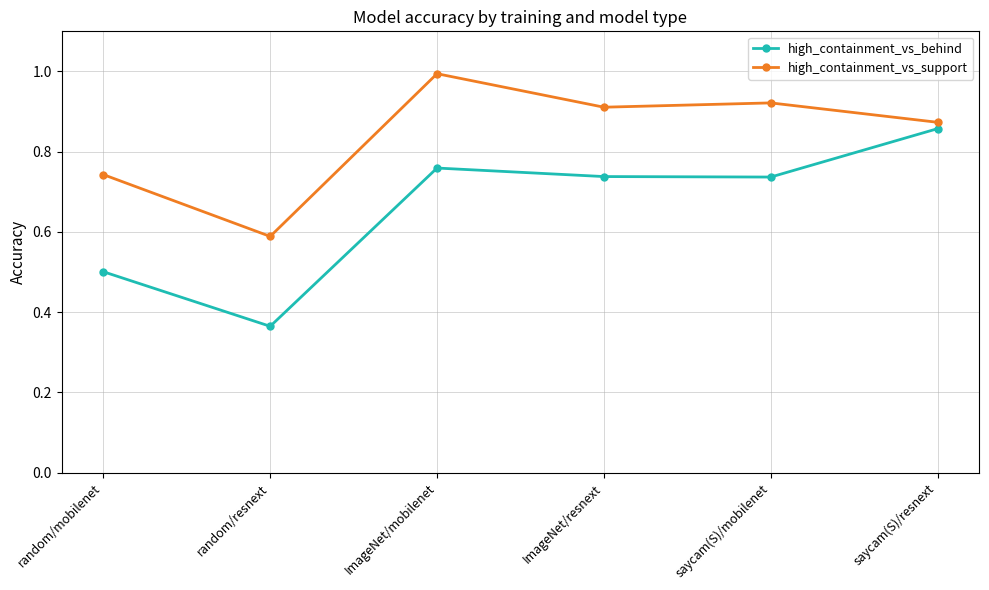

Between ImageNet/mobilenet and ImageNet/resnext, which series saw the biggest shift?

high_containment_vs_support